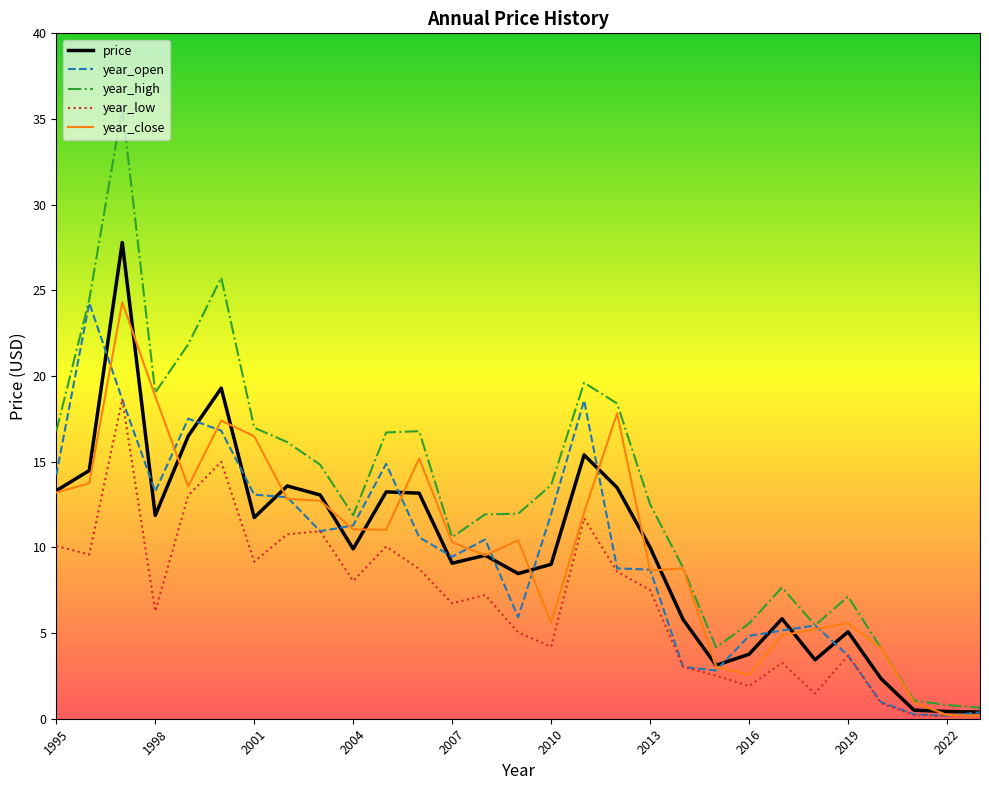

Which series has the largest total across all categories?

year_high